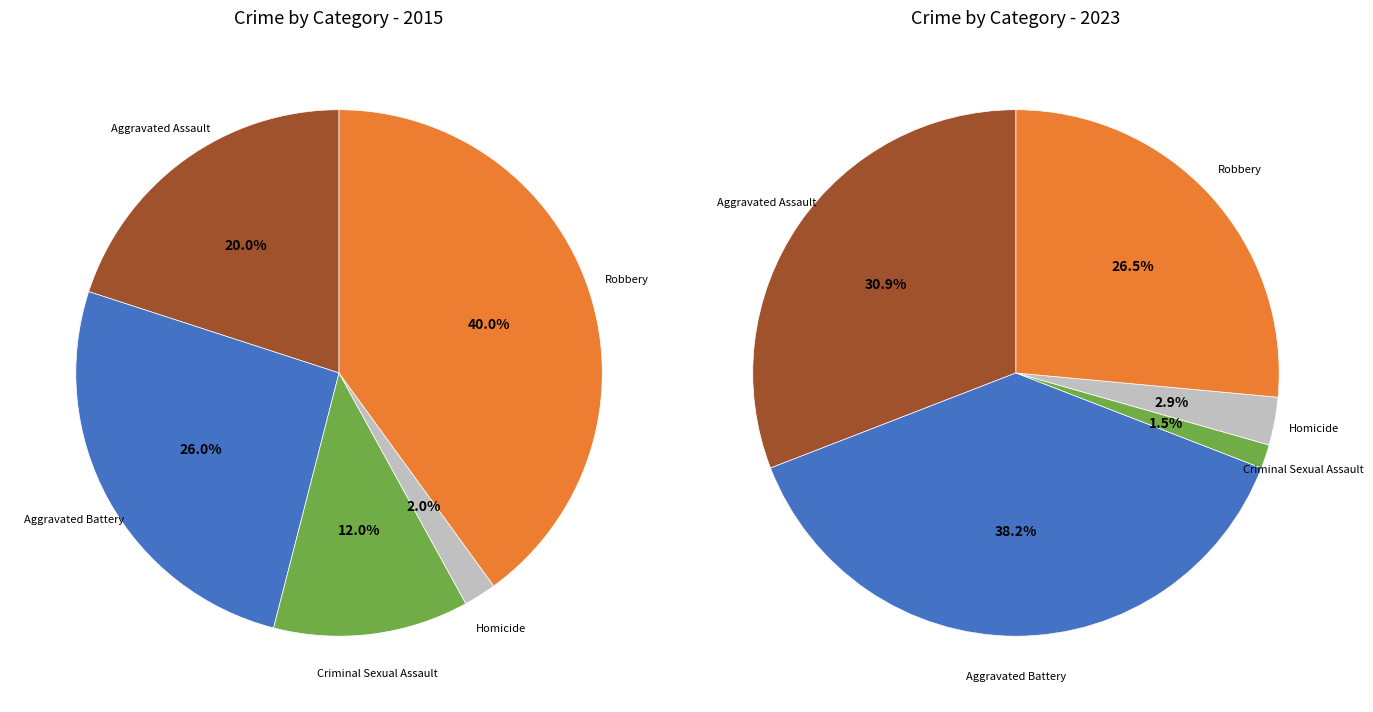

To the nearest percent, what is the difference between the largest and smallest slice percentages?

37%